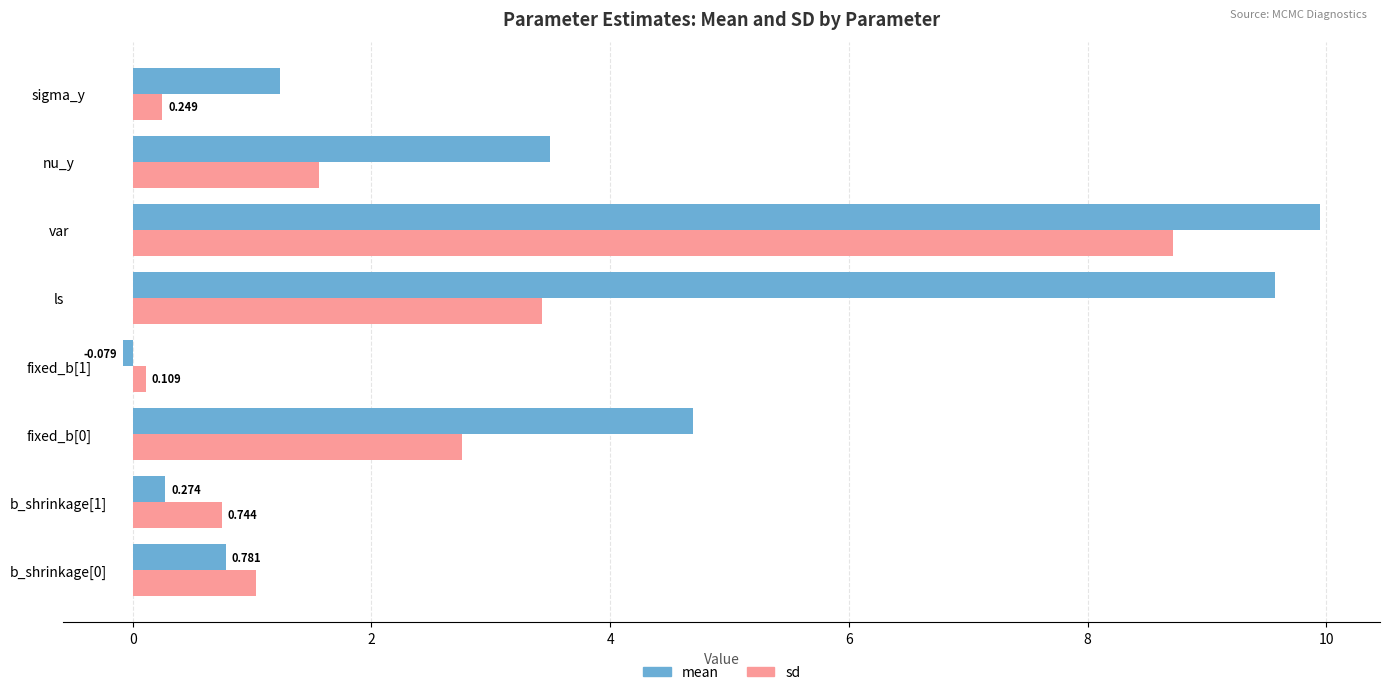

At how many categories does at least one series exceed 2?

4